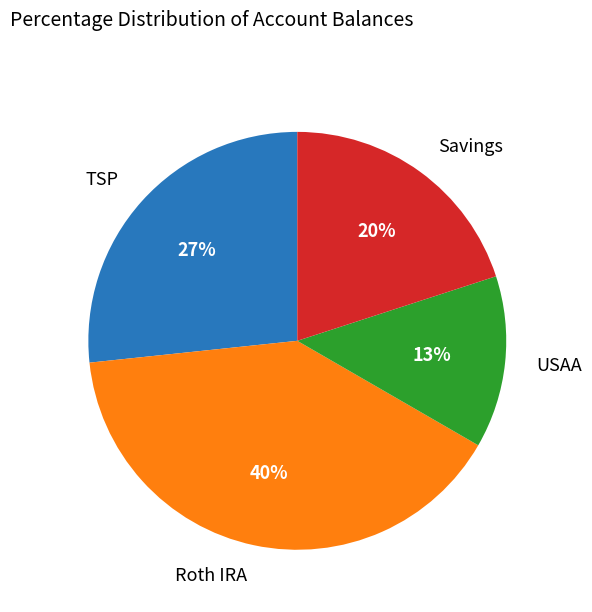

To the nearest percent, what is the difference between the largest and smallest slice percentages?

27%